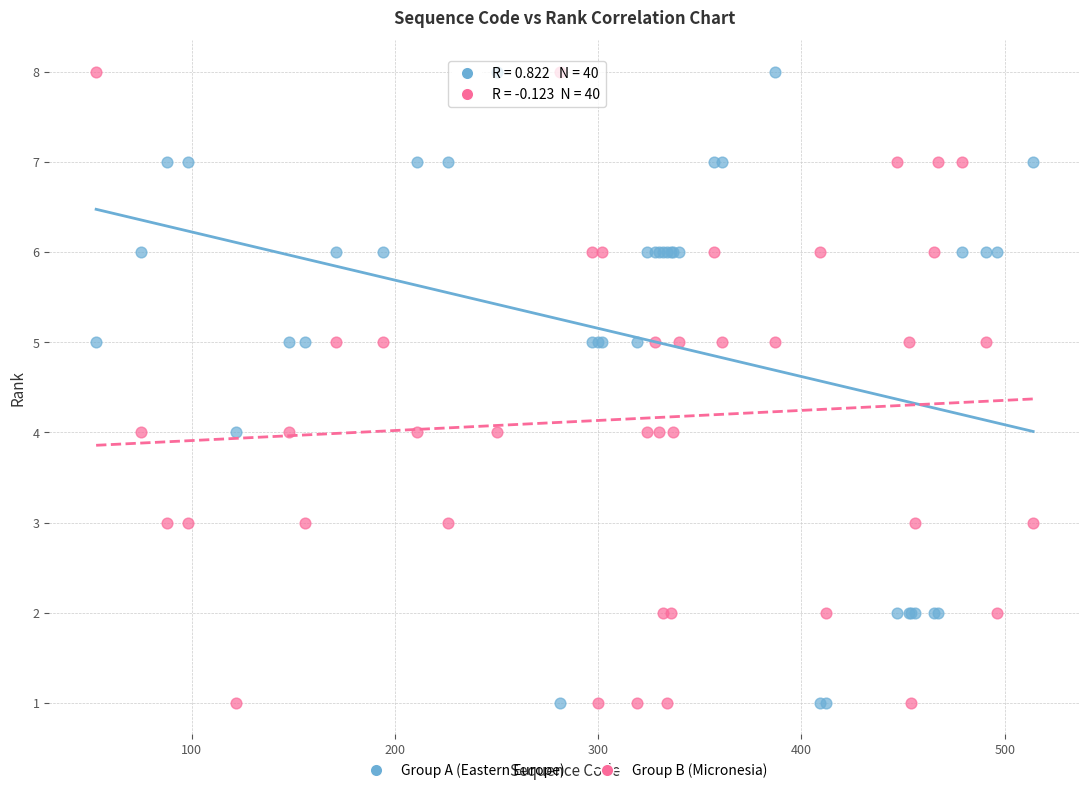

What are all the series names shown in the legend?

Group A (Eastern Europe), Group B (Micronesia)